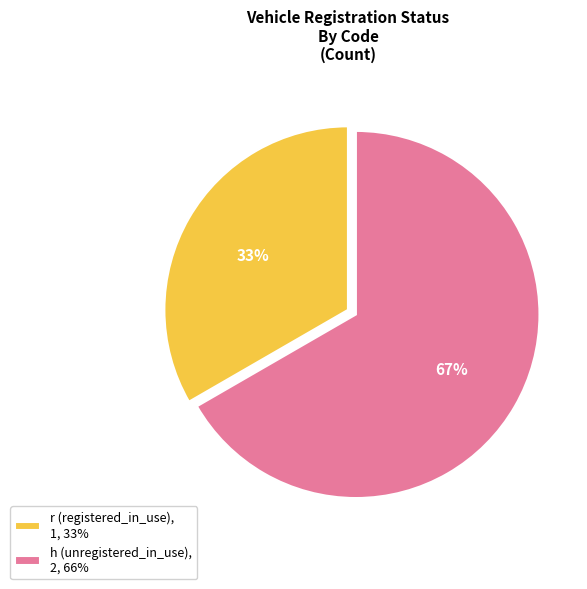

Is the sum of h and r greater than half?

Yes